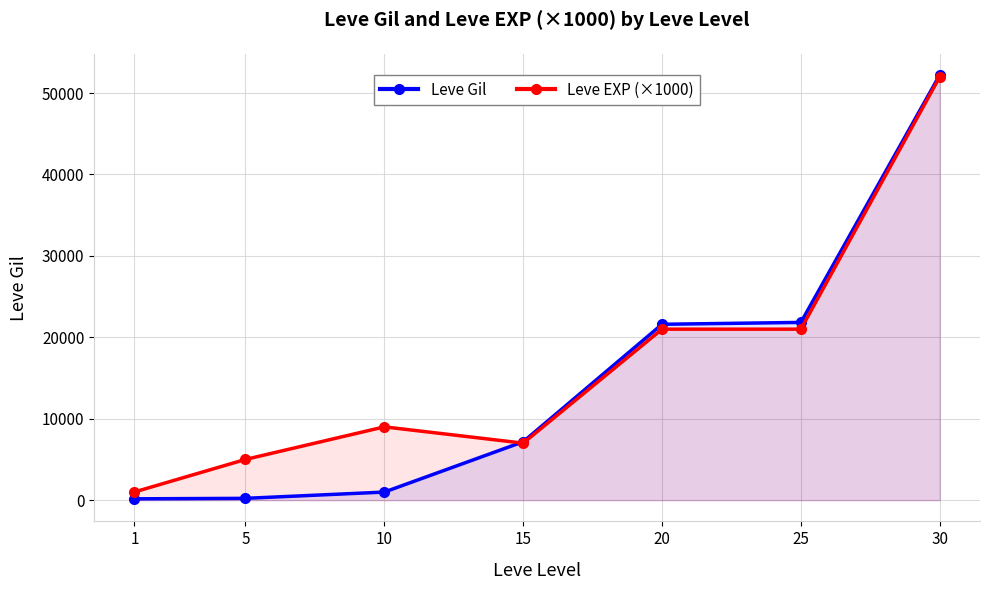

Is it true that Leve EXP (×1000) equals 21000 at 25?

True